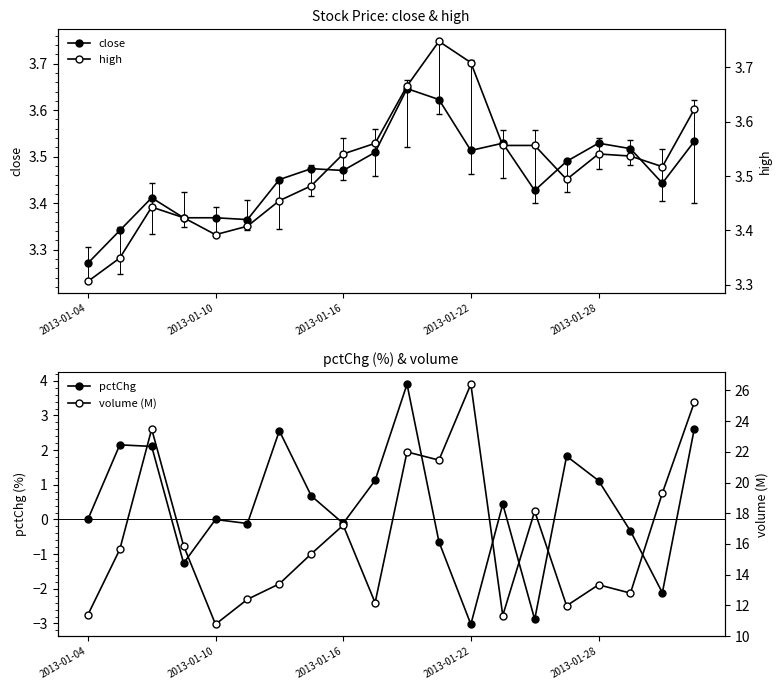

How many intersections are there between pctChg and close?

2